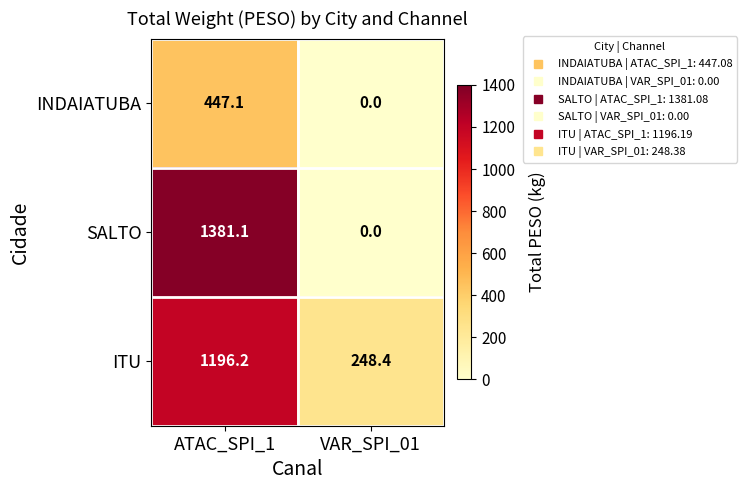

At which category is the sum across all series the highest?

ATAC_SPI_1